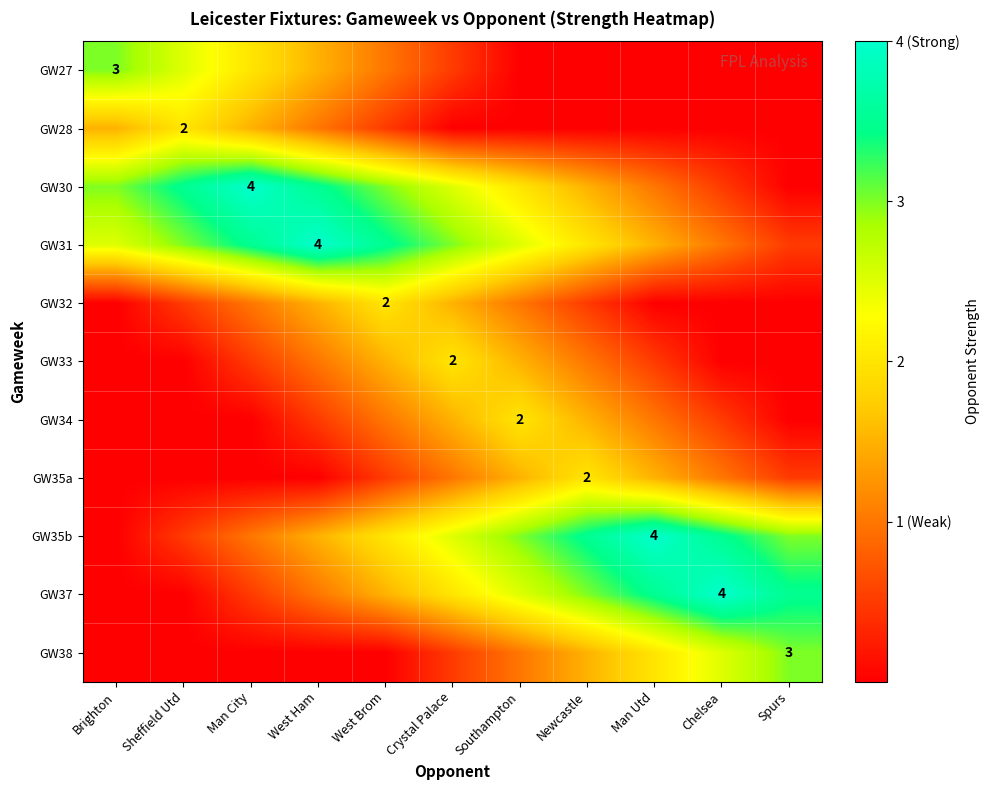

The GW38 series shows 0.0 at West Brom. True or false?

True